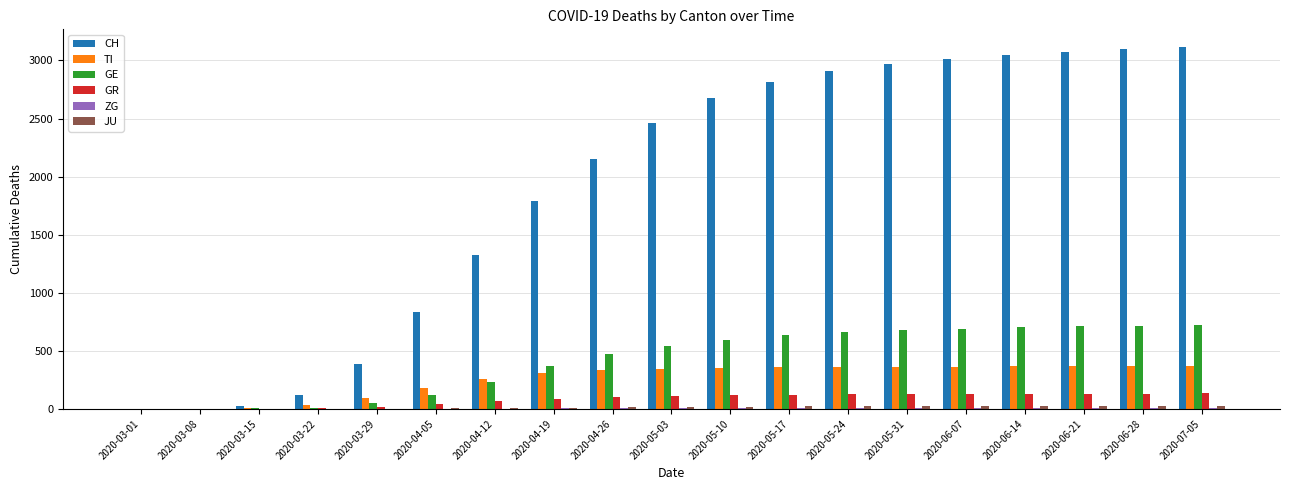

What is the highest value of the GE series?

719